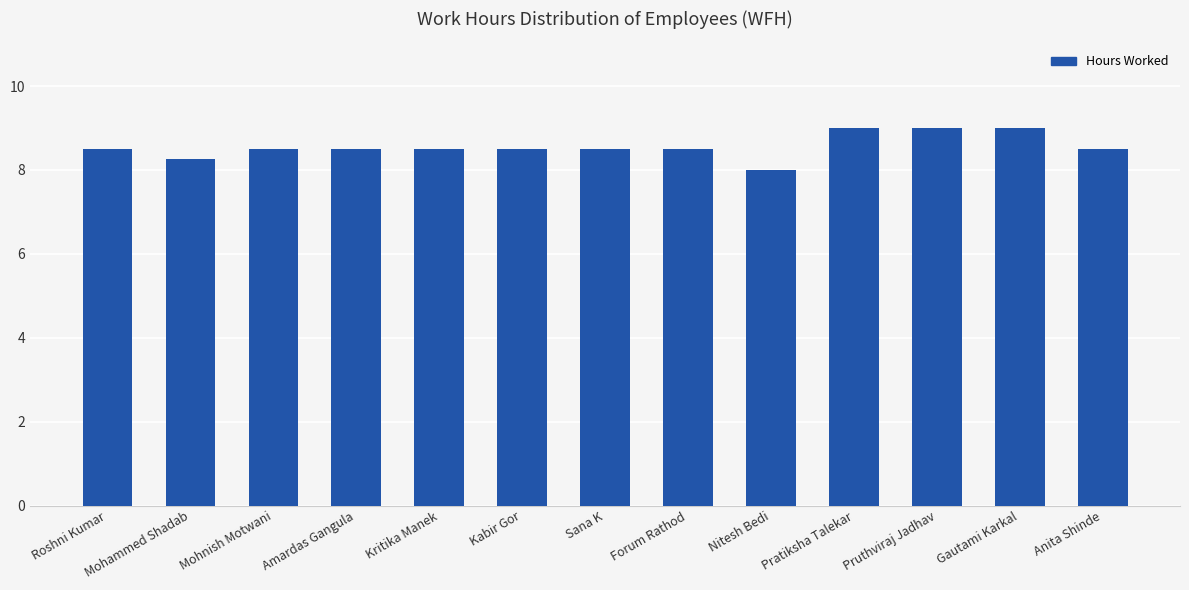

Between Mohammed Shadab and Amardas Gangula, which is larger?

Amardas Gangula